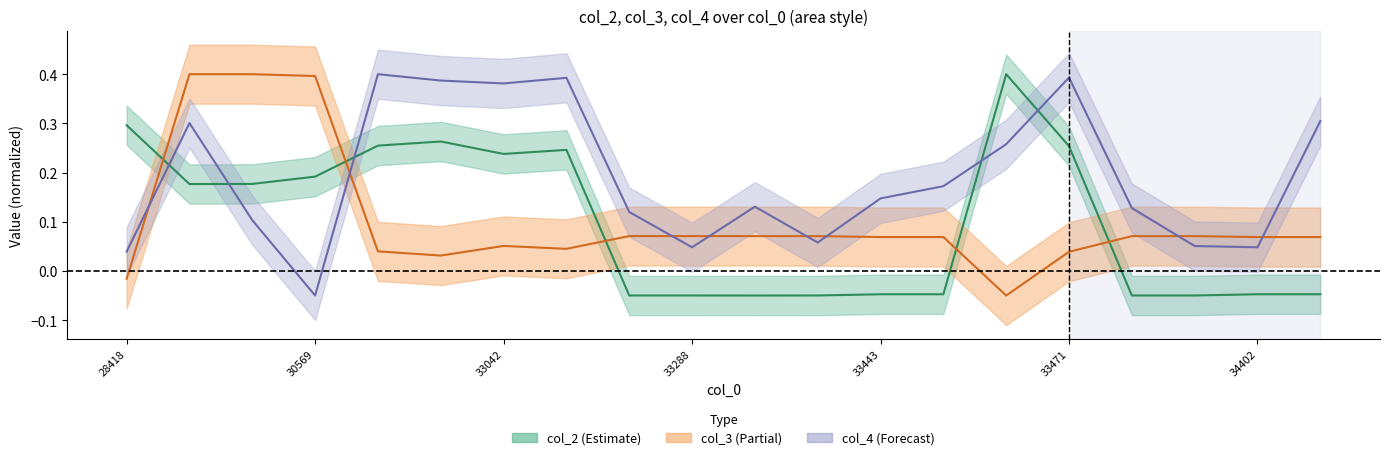

How many times do col_3 and col_4 cross each other?

8